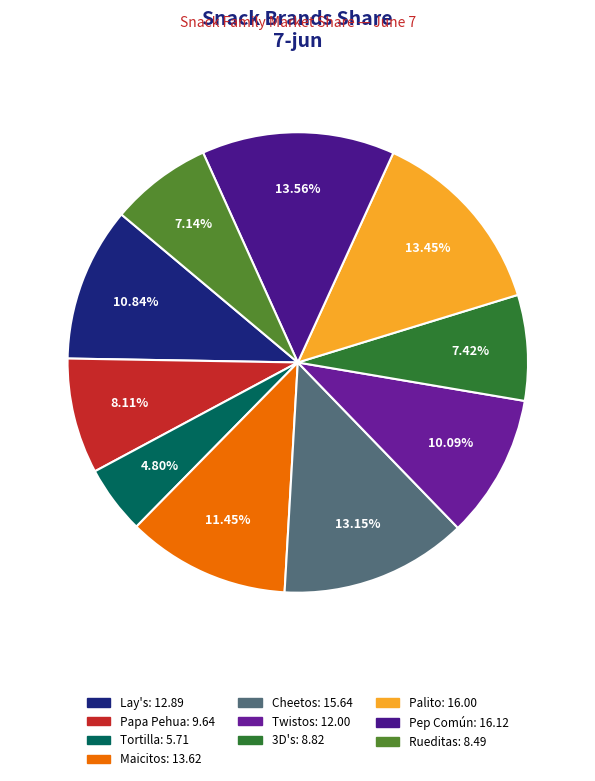

What is the largest slice in the pie chart?

Pep Común